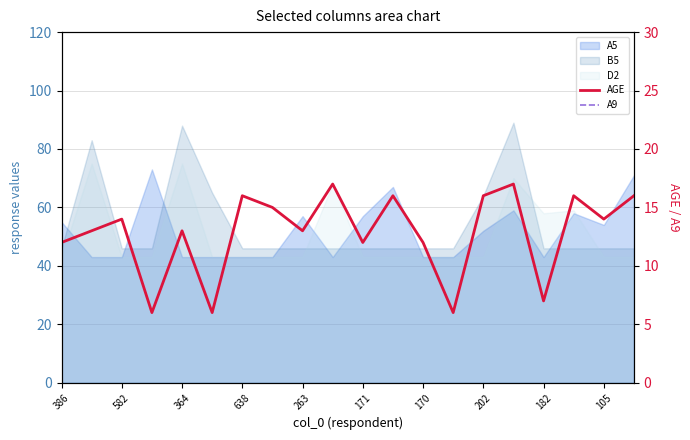

True or false: A9 and AGE intersect in this chart.

False